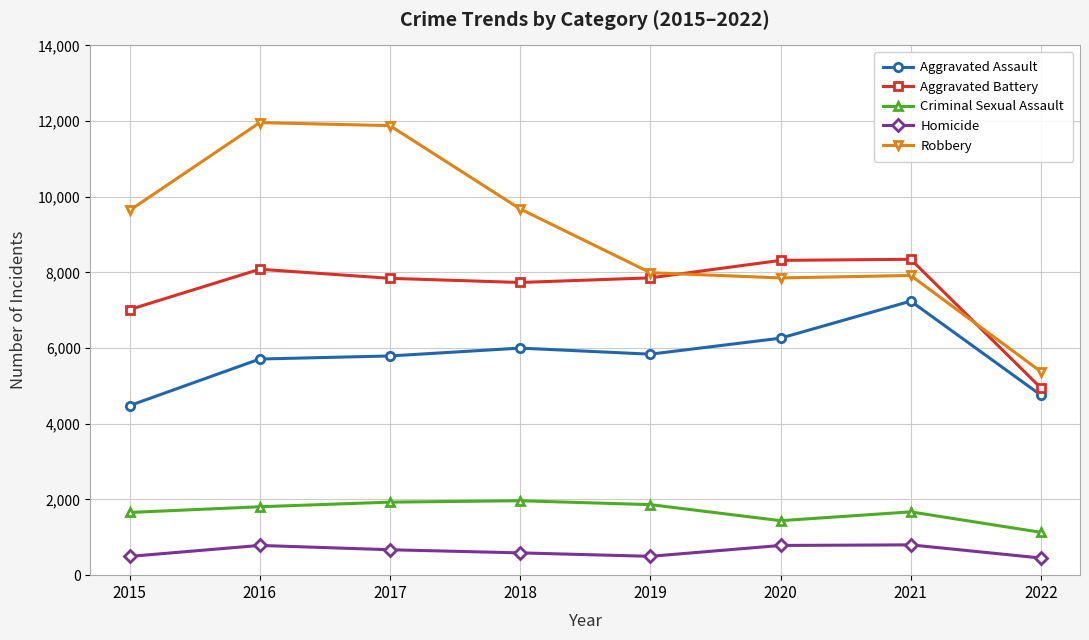

What is the average value of the Aggravated Battery series?

7519